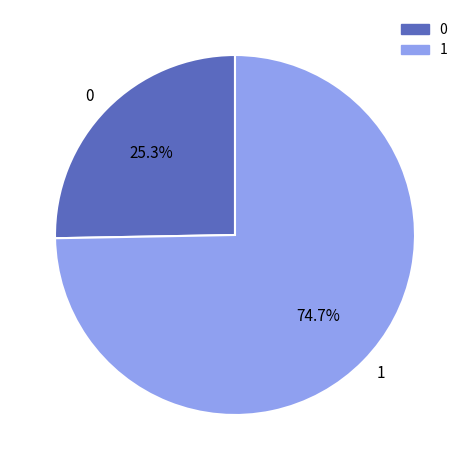

Between 0 and 1, which is larger?

1